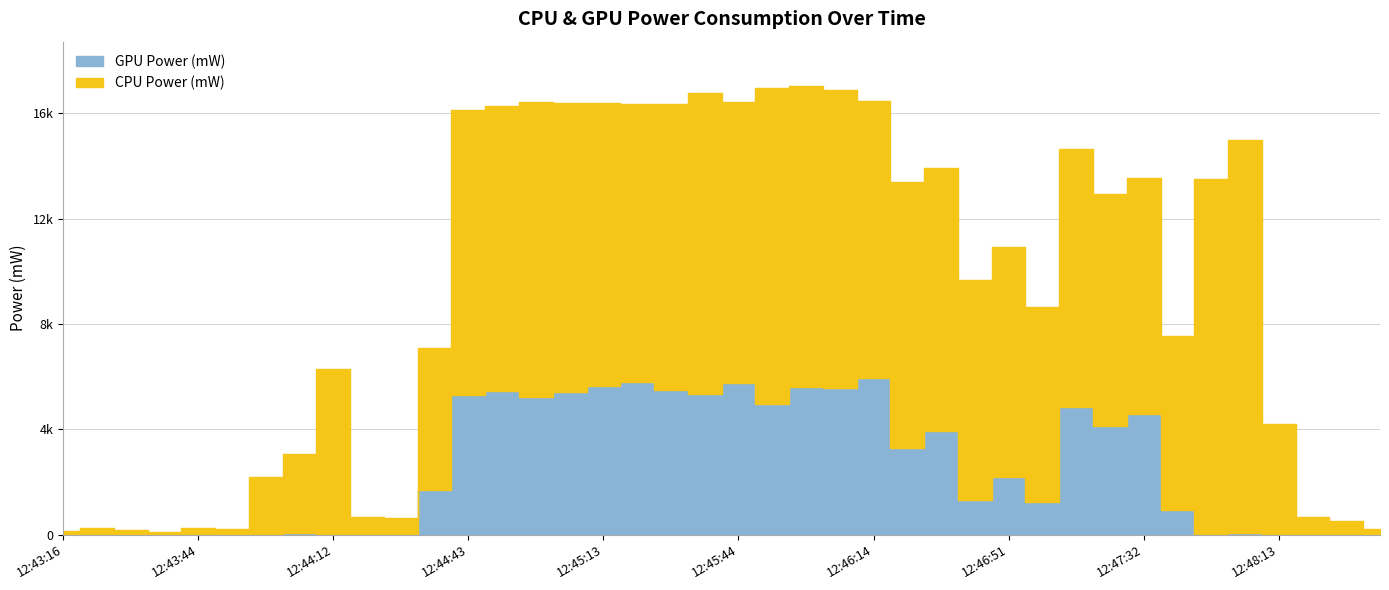

What is the spread (max minus min) of values at 12:44:05?

2960